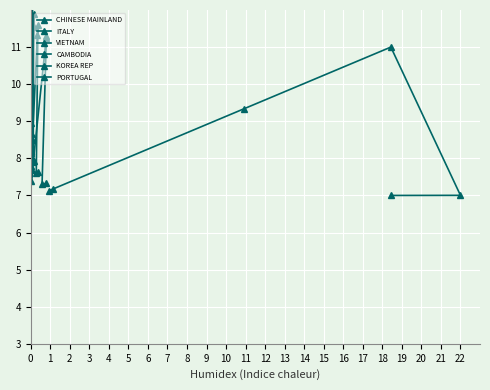

What is the highest value of the PORTUGAL series?

12.5